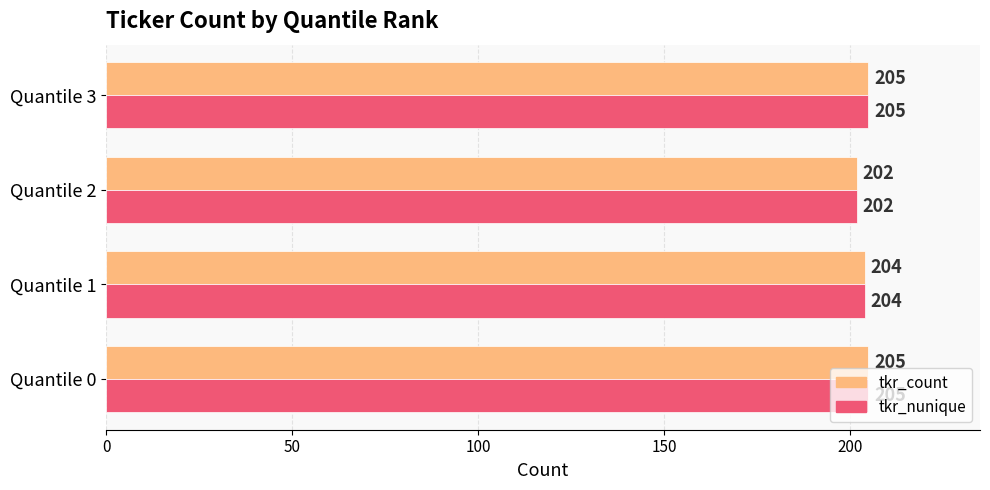

Which category has the lowest value in the tkr_count series?

Quantile 2